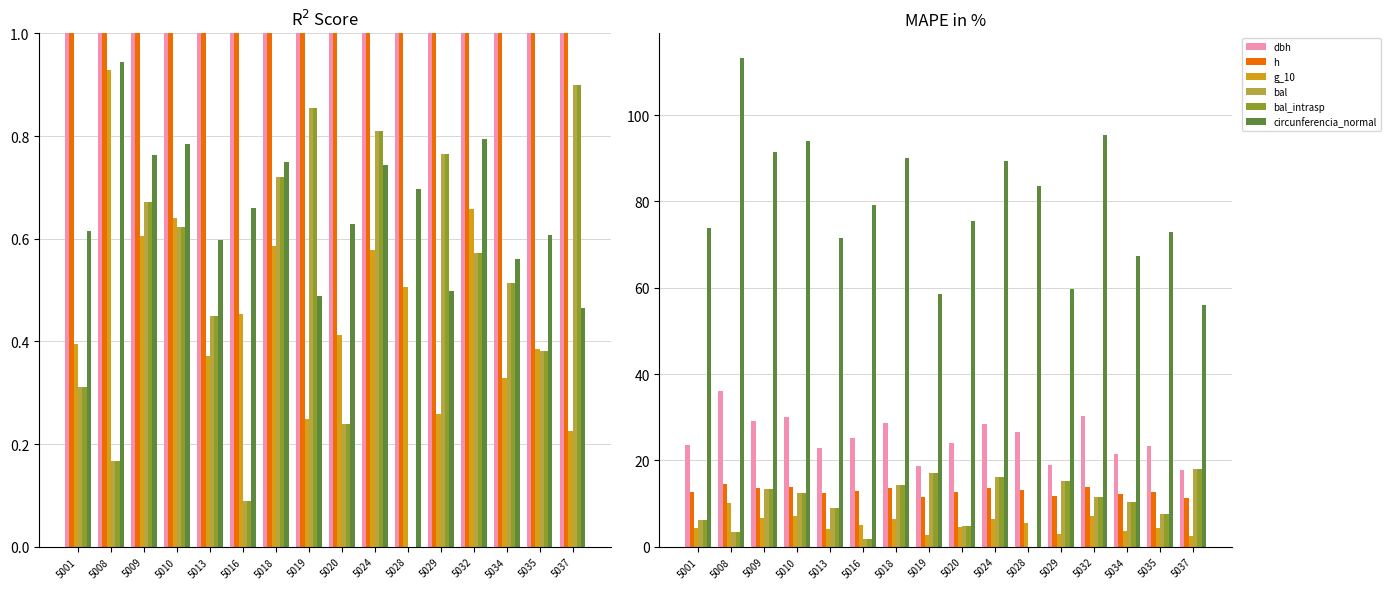

Read the circunferencia_normal value at 5032.

95.3